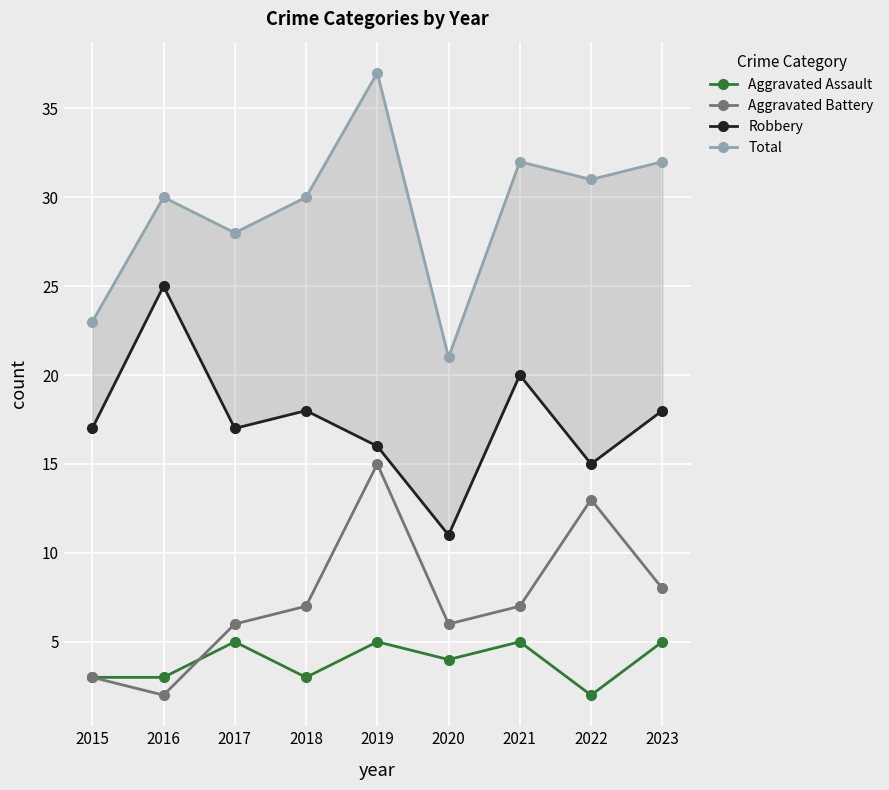

What is the lowest value of the Robbery series?

11